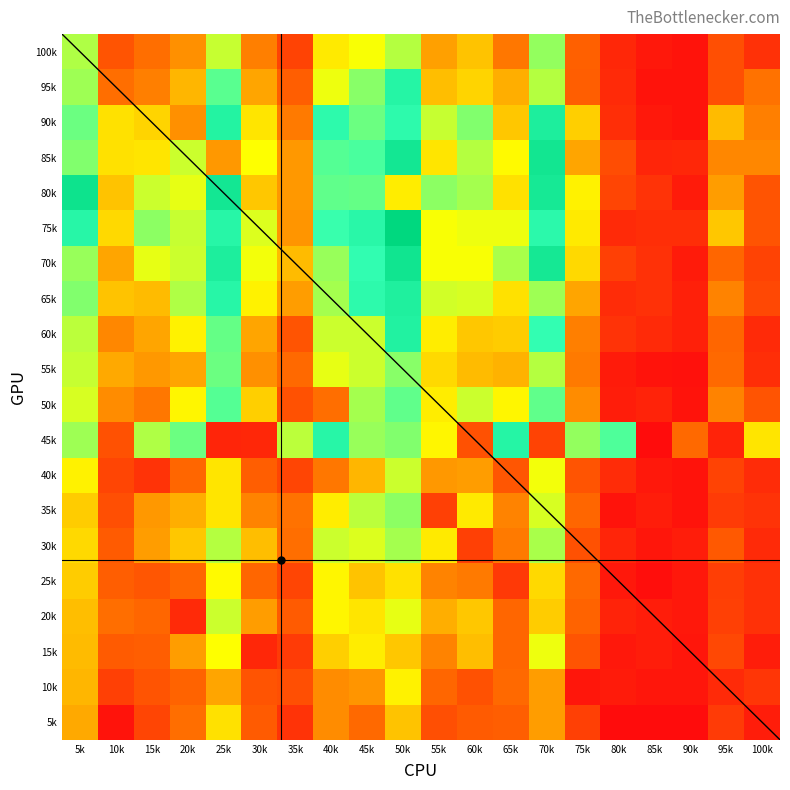

At which category is the sum across all series the highest?

50k